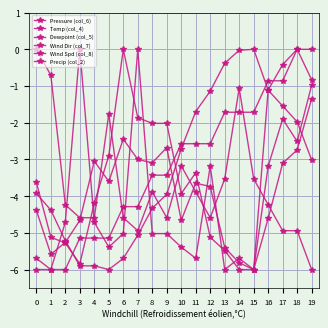

Where does the Precip (col_2) series first go above -2?

13